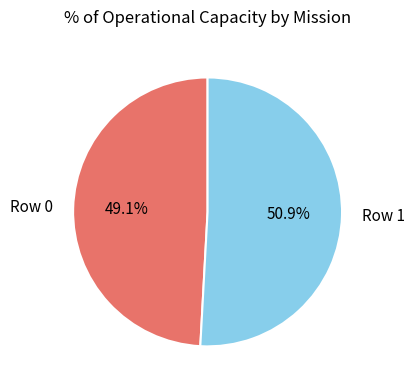

Rank the categories by value from lowest to highest.

Row 0, Row 1